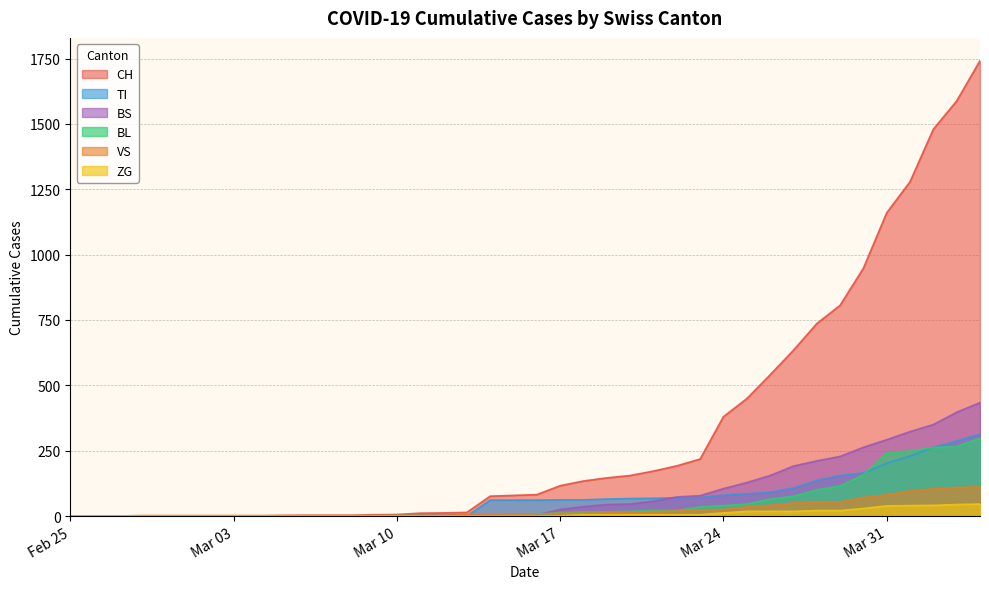

Which series has the largest total across all categories?

CH